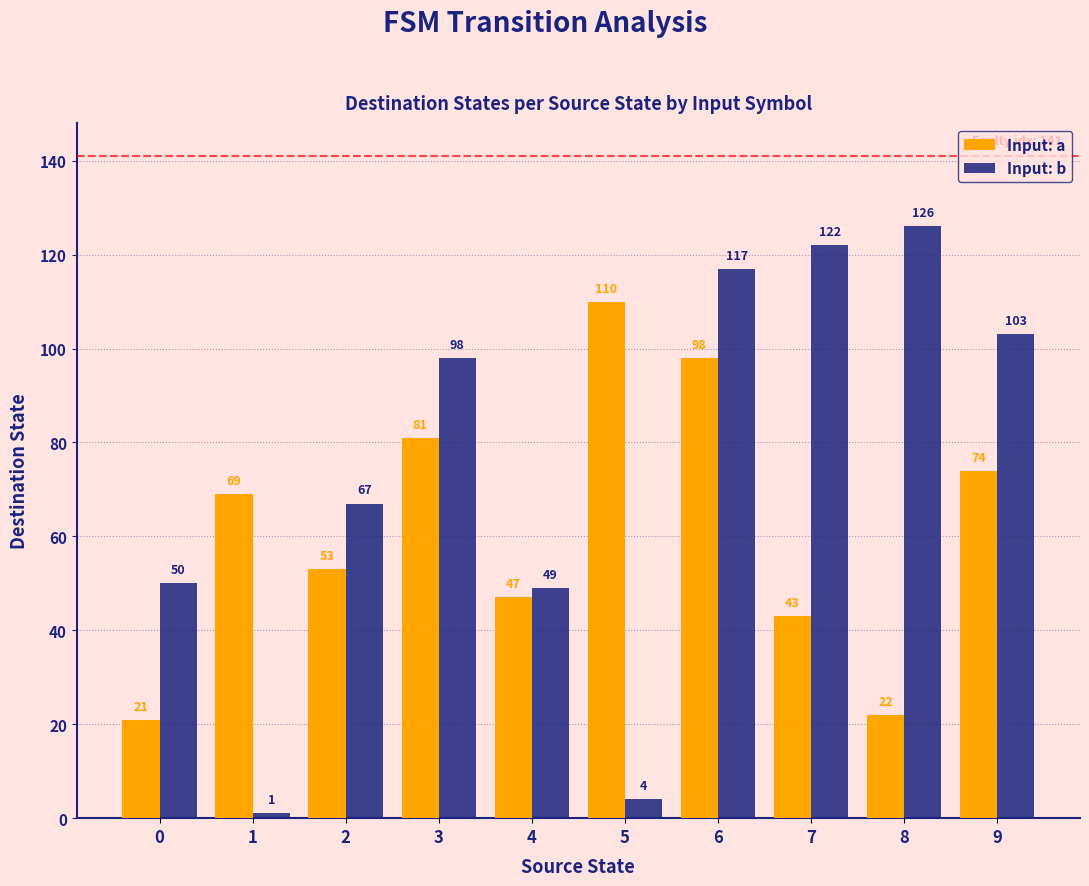

At how many categories does at least one series exceed 43?

10